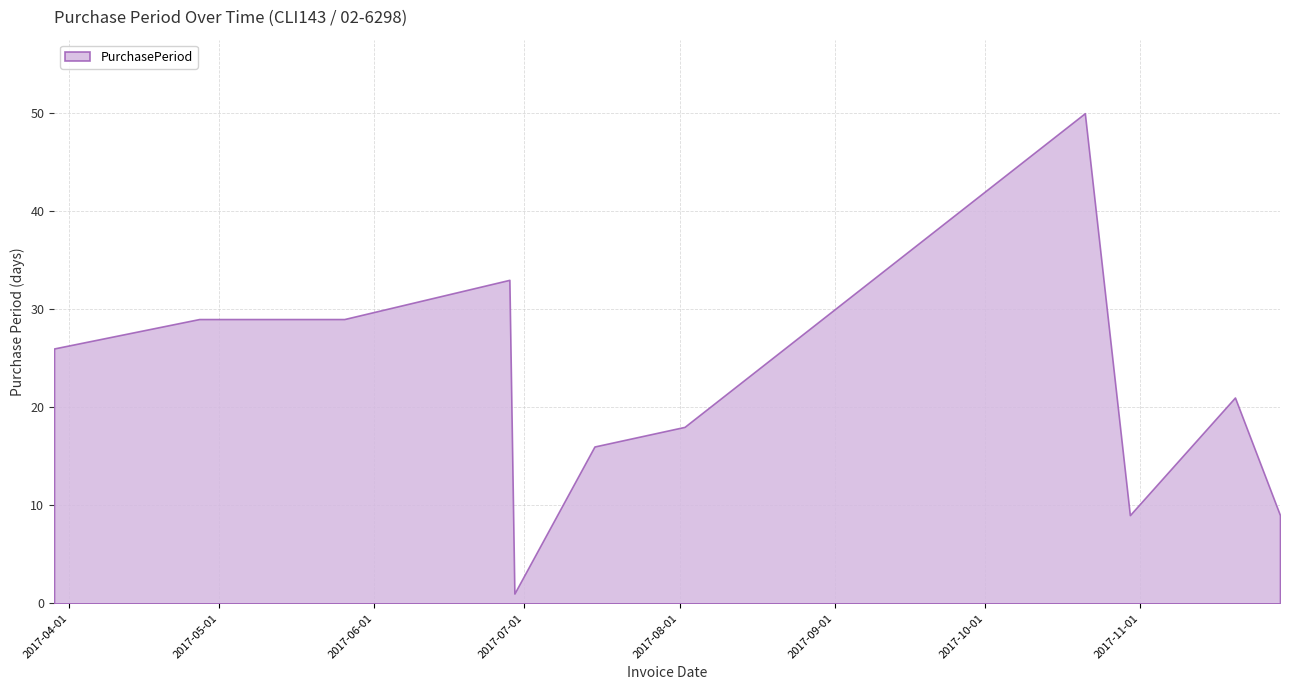

What position from the right is 2017-04-27?

11